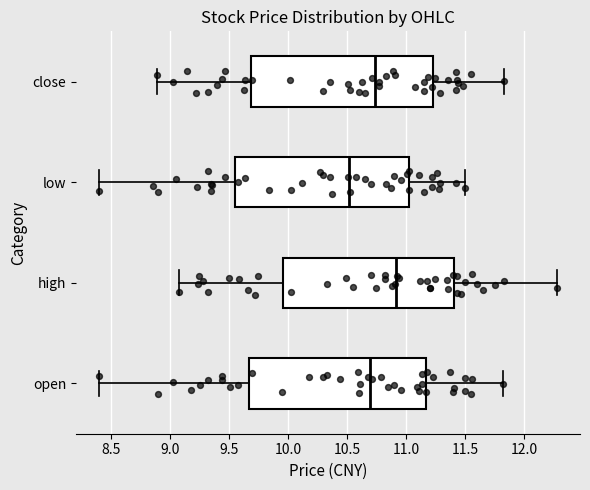

Reading bottom to top, read every box against the x-axis: the position of its median line, the range the box covers, and the ends of its whiskers. The values are not printed on the chart, so give them approximately, as read against the axis.

open: median 10.70, box 9.65 to 11.15, whiskers 8.40 to 11.80
high: median 10.90, box 9.95 to 11.40, whiskers 9.10 to 12.30
low: median 10.50, box 9.55 to 11.05, whiskers 8.40 to 11.50
close: median 10.75, box 9.70 to 11.25, whiskers 8.90 to 11.85